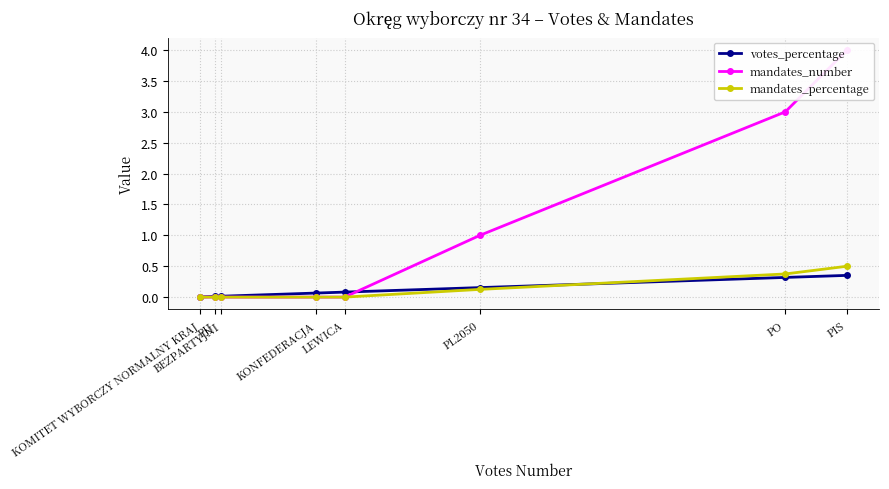

Which series has the largest range (max minus min)?

mandates_number